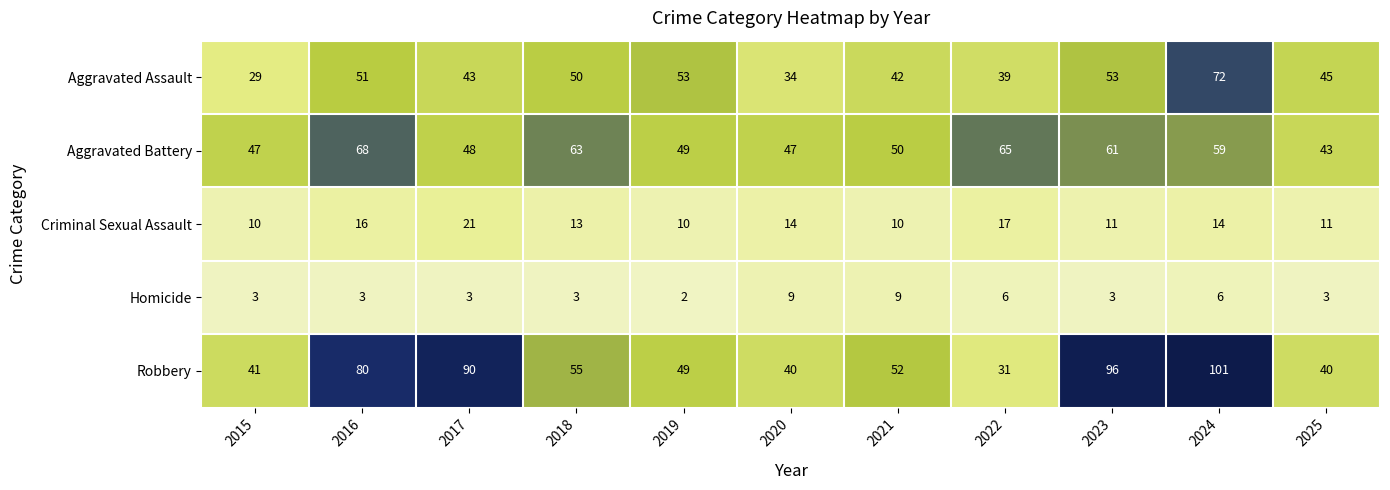

What is the spread (max minus min) of values at 2023?

93